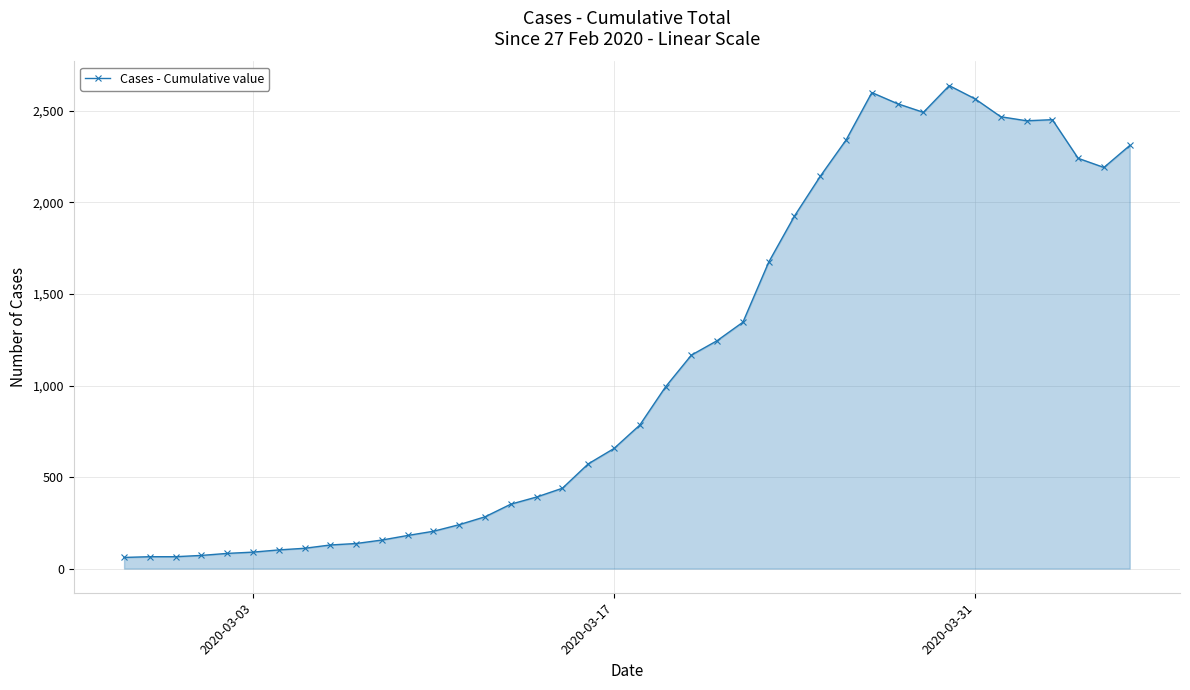

True or false: the data has more than 0 interior local peaks.

True